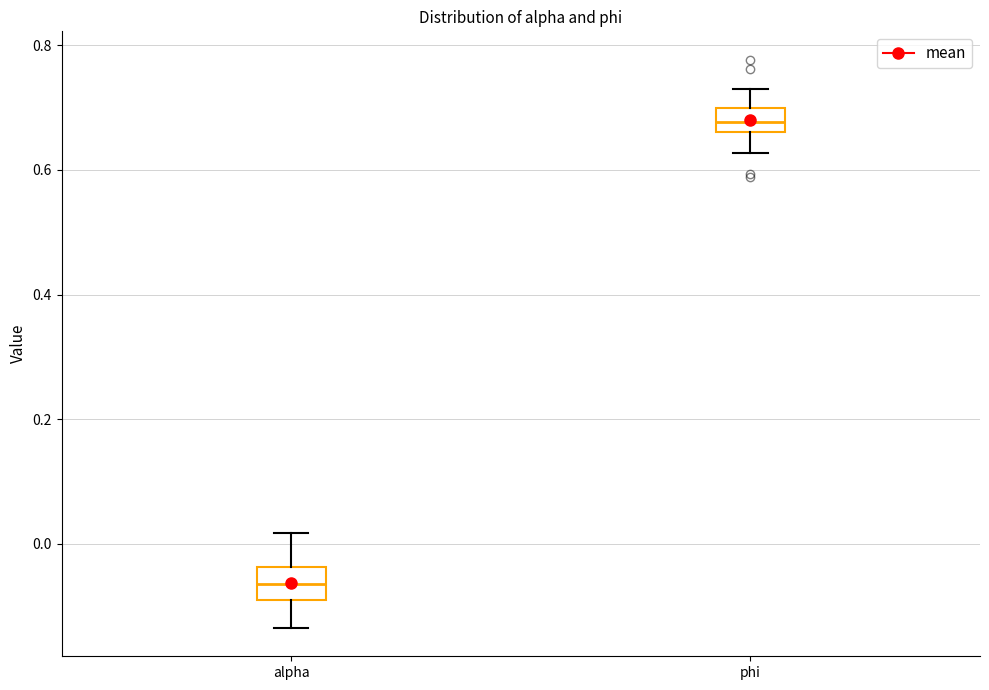

Which box's median line is the lowest?

alpha